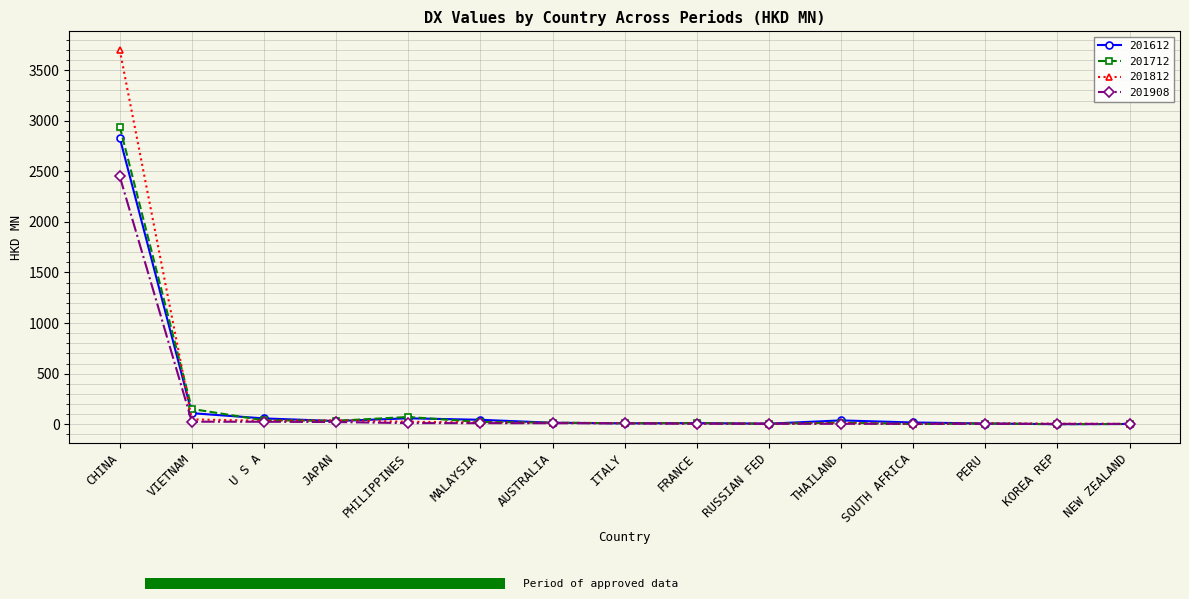

Rank the series by their maximum value, from lowest to highest.

201908, 201612, 201712, 201812